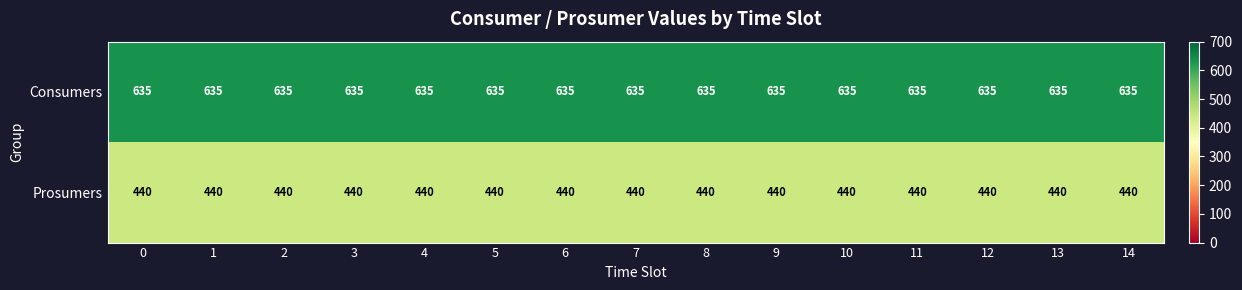

How many distinct data groups are displayed?

2